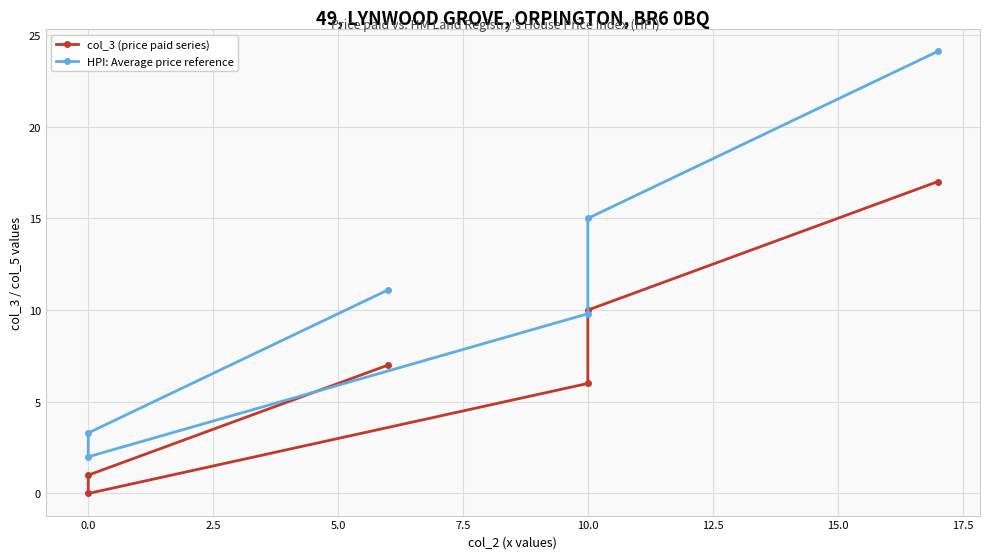

True or false: HPI: Average price reference and col_3 (price paid series) cross at least once.

False